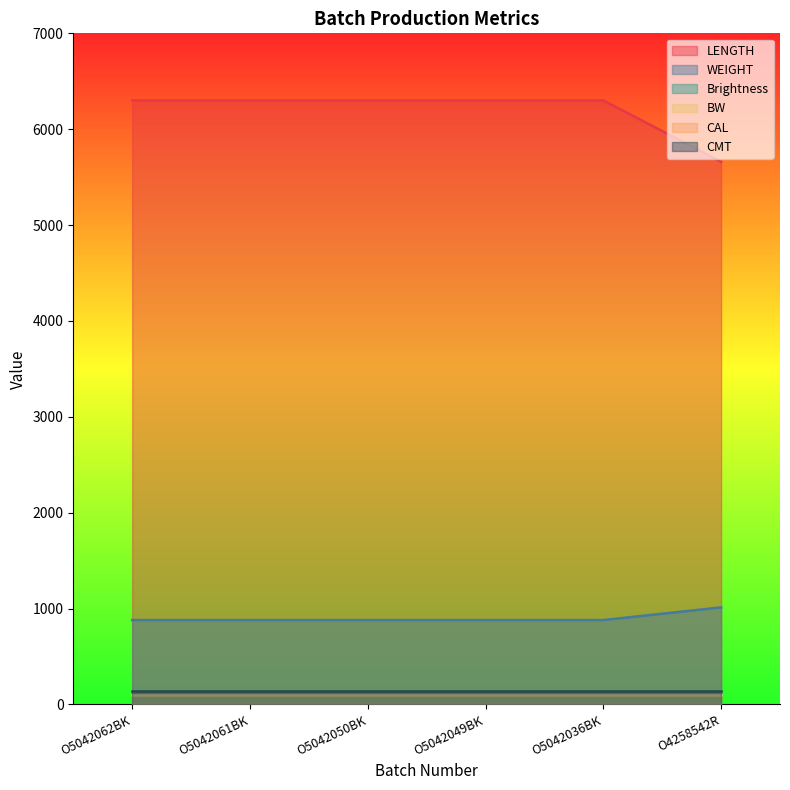

At which label is BW closest to 100?

O5042062BK